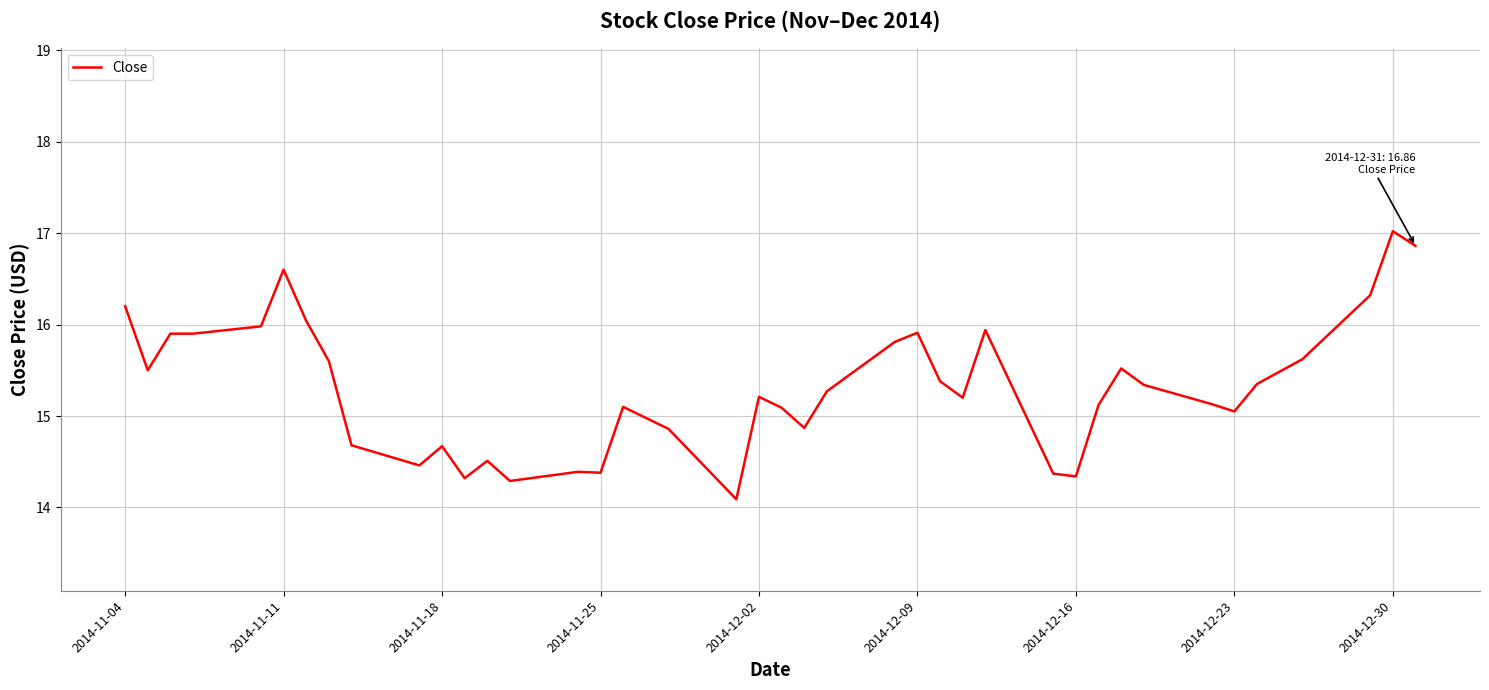

How many lines are shown in the chart?

1